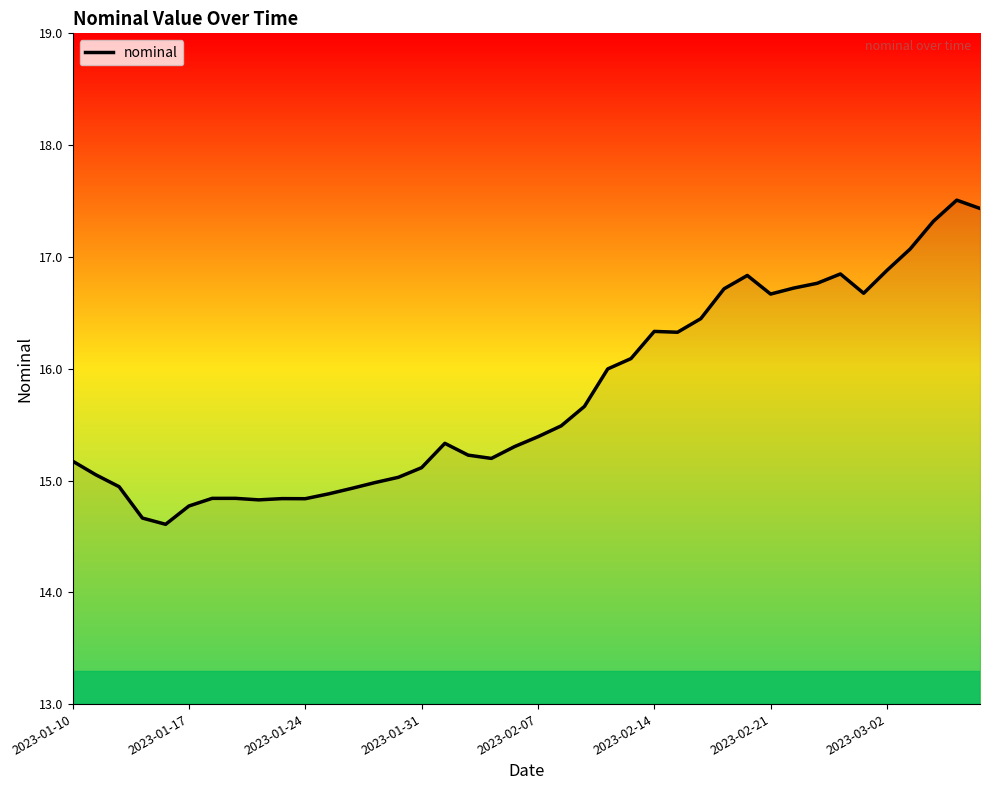

What is the minimum value shown in the chart?

14.6